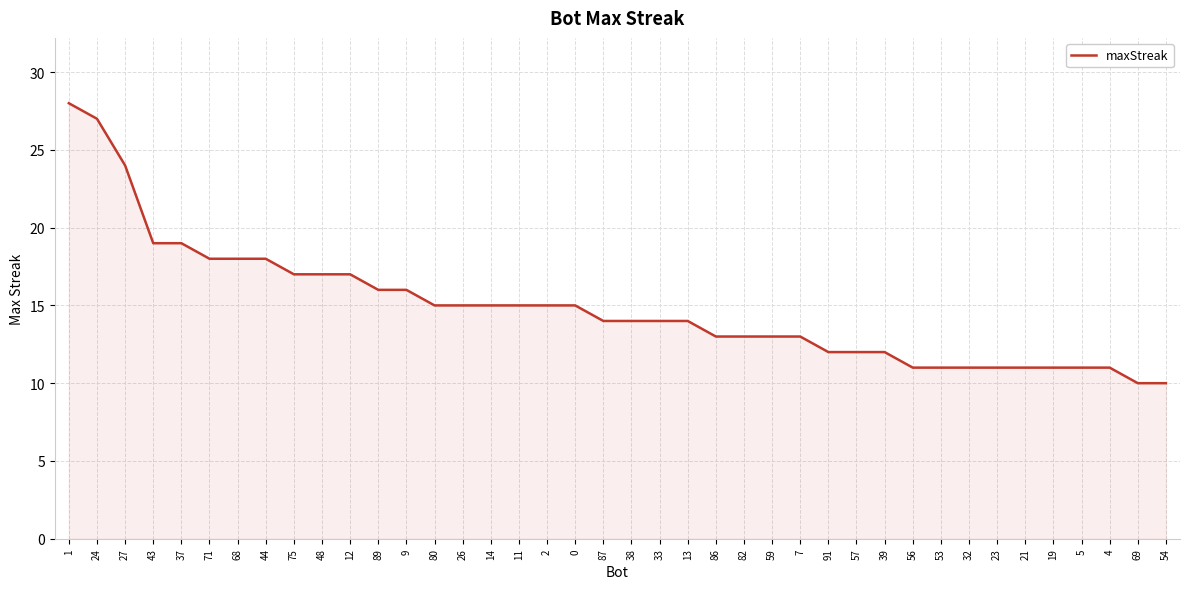

What position from the left is 53?

32